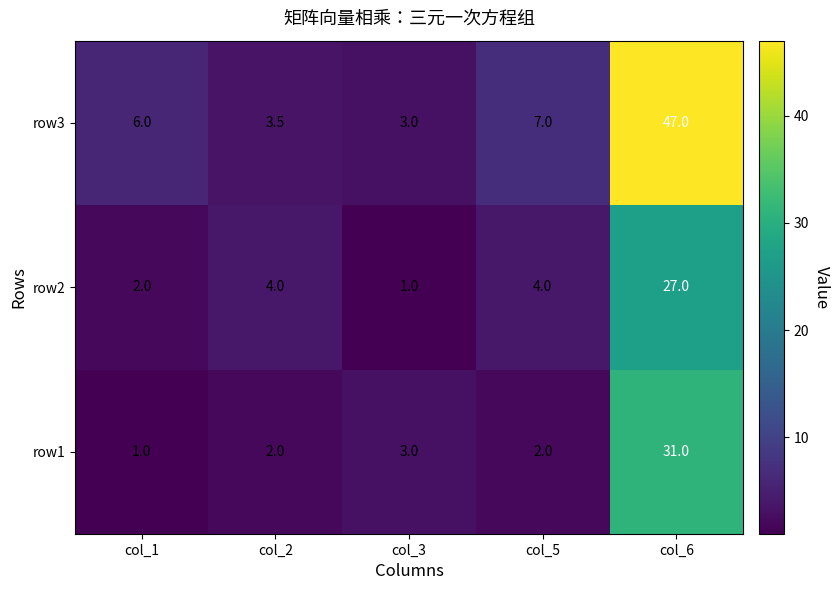

Which series has the widest spread of values?

row3